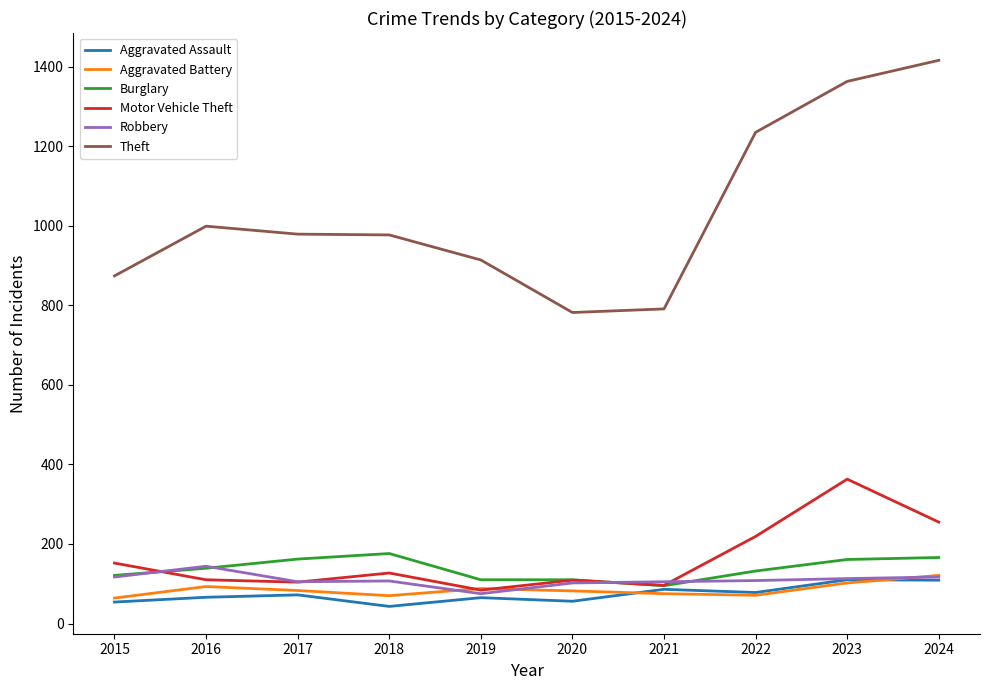

Which series has the widest spread of values?

Theft